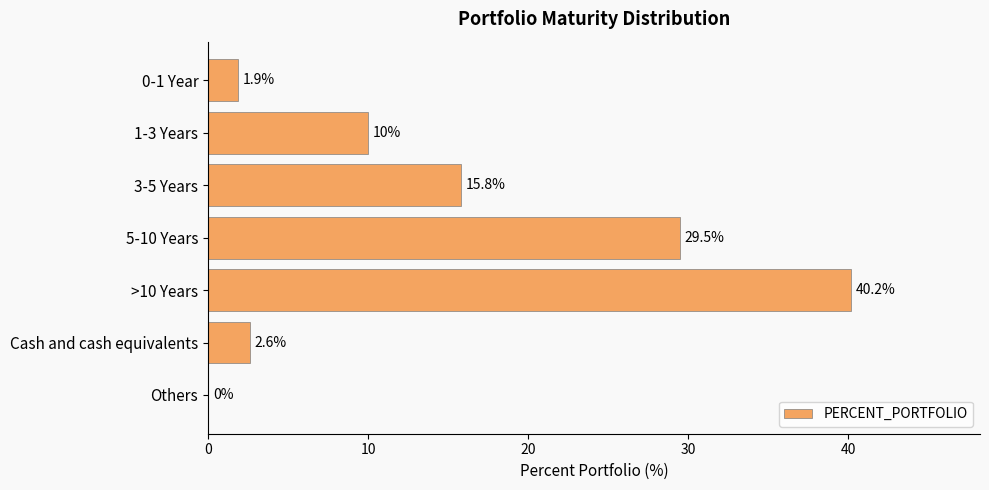

Approximately how many times larger is the value at 3-5 Years compared to 0-1 Year?

8.3